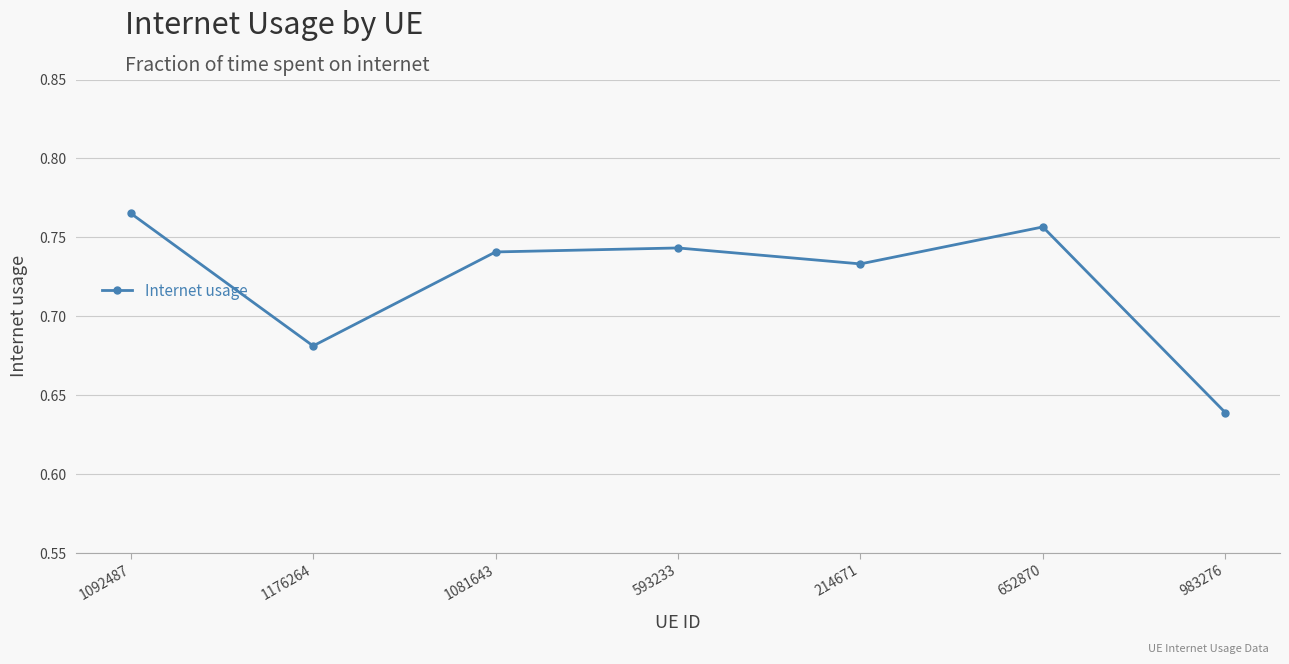

What is the difference between the second highest and second lowest values?

0.1